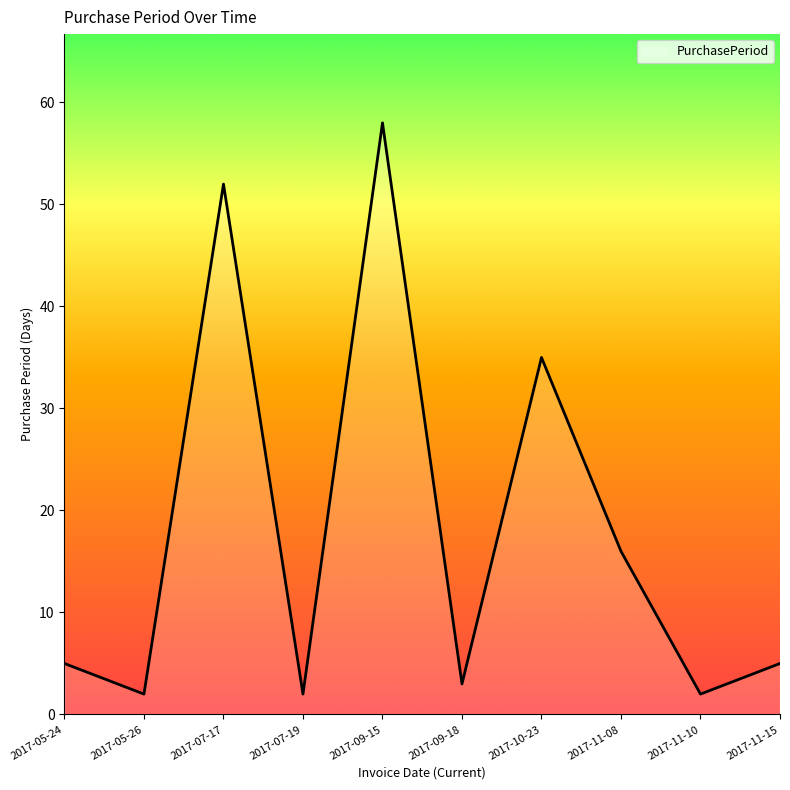

Which category has the highest value across all series?

2017-09-15